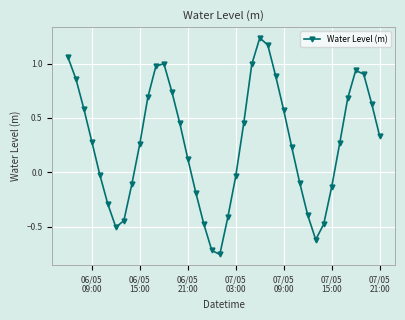

What is the value of the 19th point from the left?

-0.7